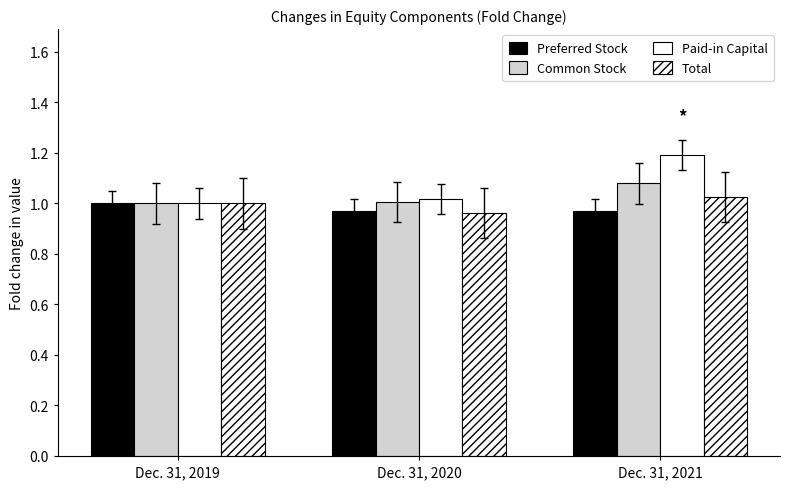

How many bars are there in total?

12